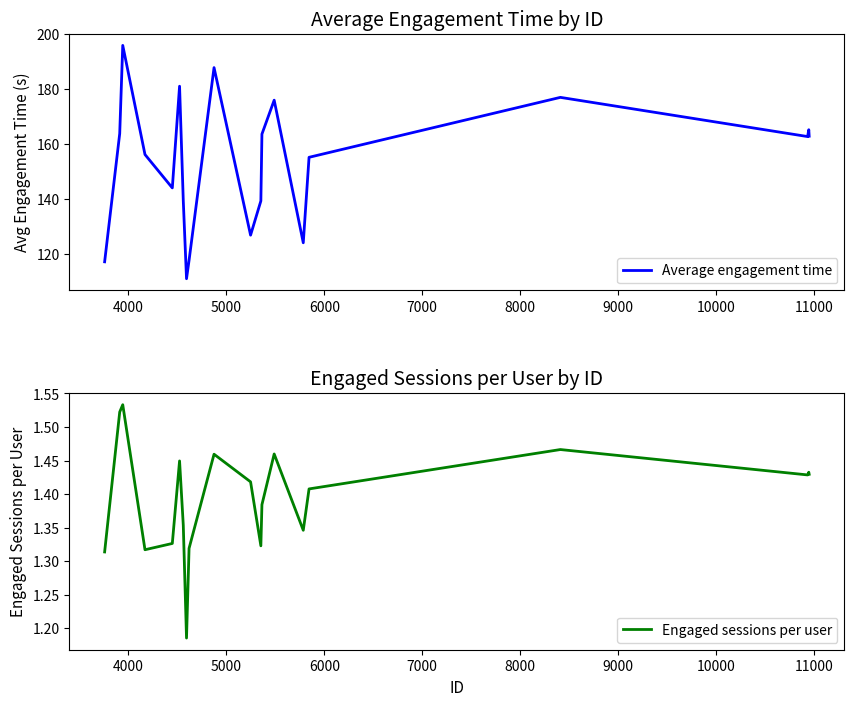

True or false: Engaged sessions per user and Average engagement time intersect in this chart.

False